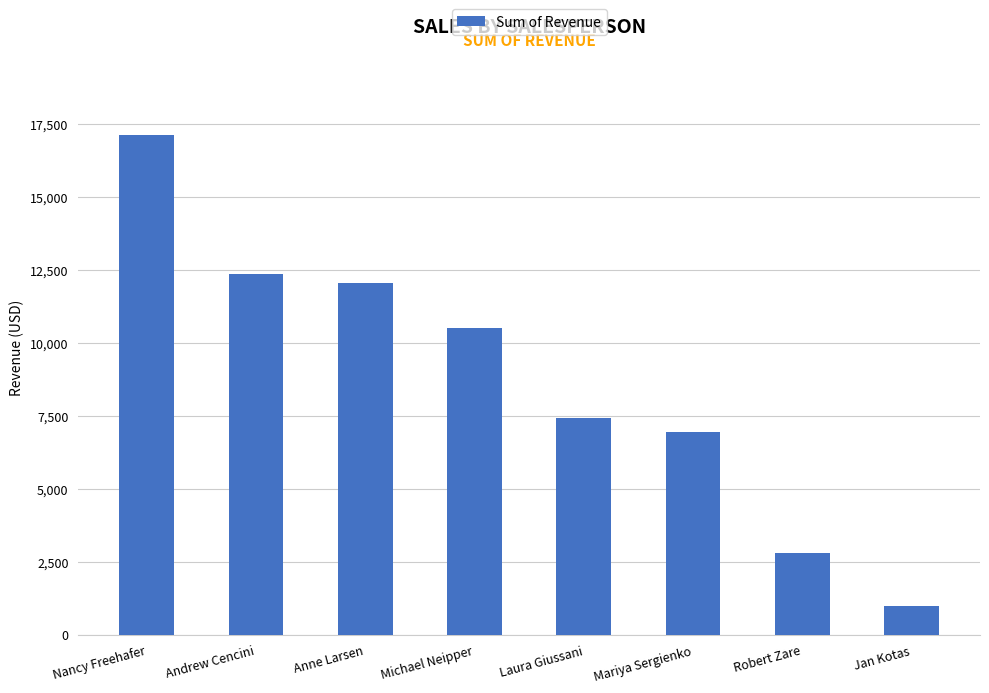

Is it true that the value at Nancy Freehafer is 7250.9?

False